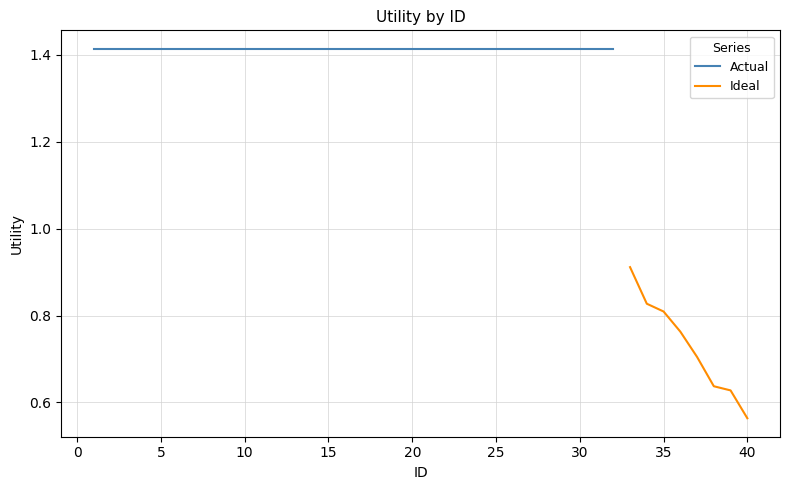

At which label is Ideal closest to 0?

40